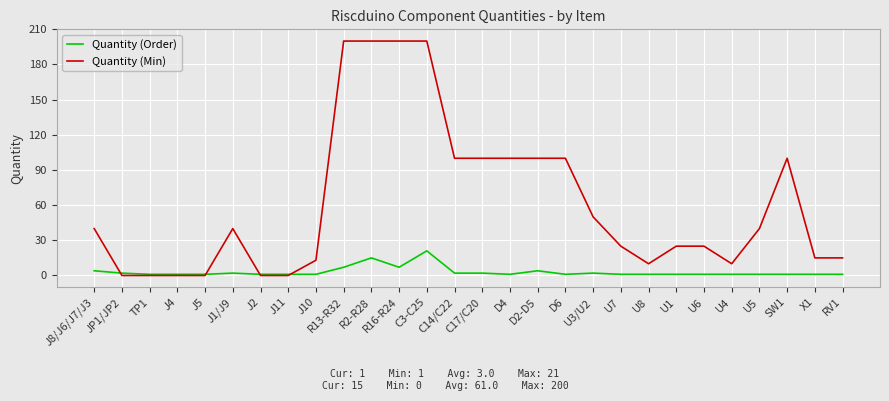

Reading right to left, extract all data points from this chart.

Quantity (Order): 1	1	1	1	1	1	1	1	1	2	1	4	1	2	2	21	7	15	7	1	1	1	2	1	1	1	2	4
Quantity (Min): 15	15	100	40	10	25	25	10	25	50	100	100	100	100	100	200	200	200	200	13	0	0	40	0	0	0	0	40